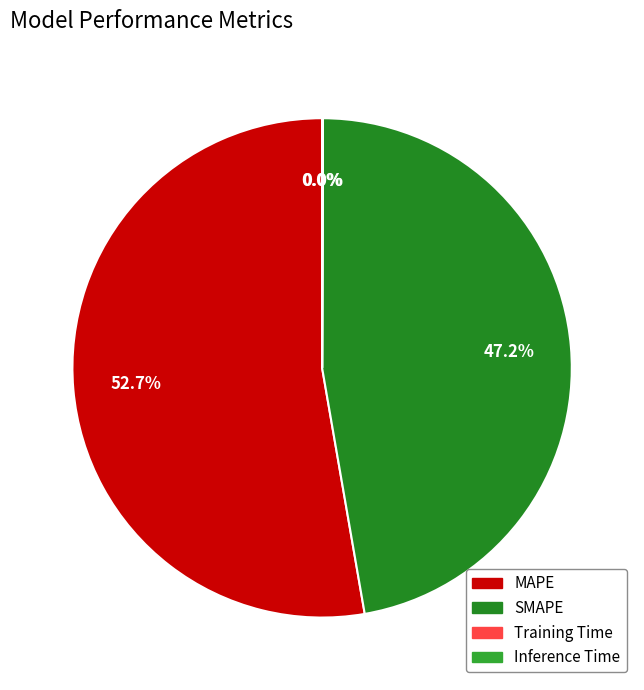

Is there any slice that represents more than half of the pie?

Yes